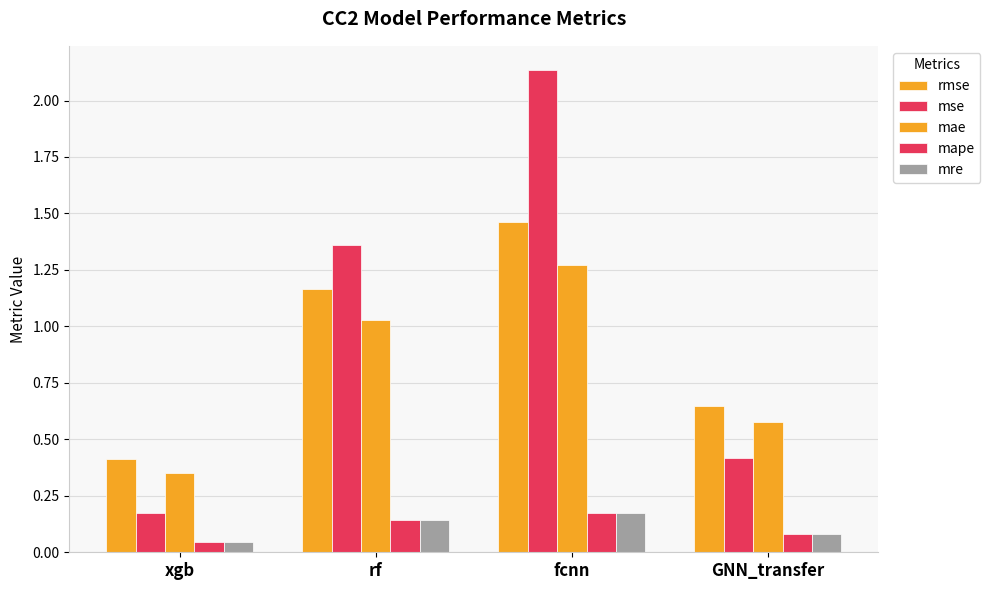

What is the highest value of the mre series?

0.2